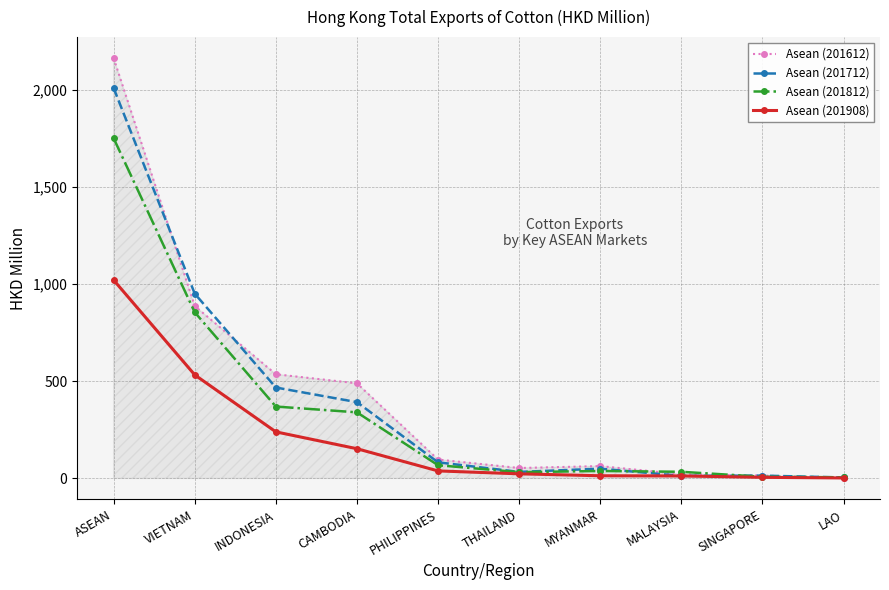

What value does the Asean (201812) series have at MALAYSIA?

34.0